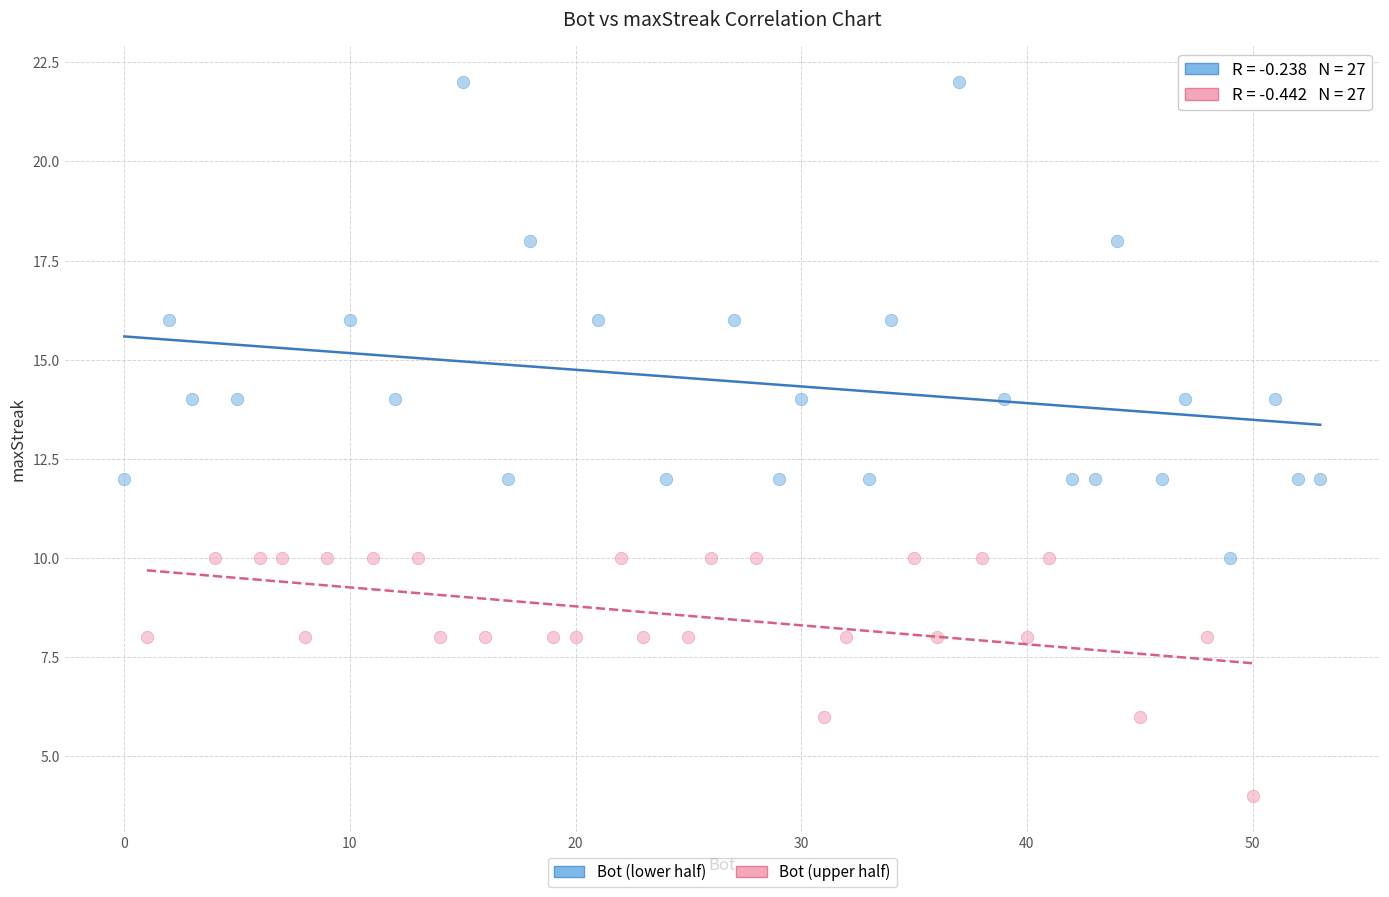

What are all the series names shown in the legend?

Bot (lower half), Bot (upper half)